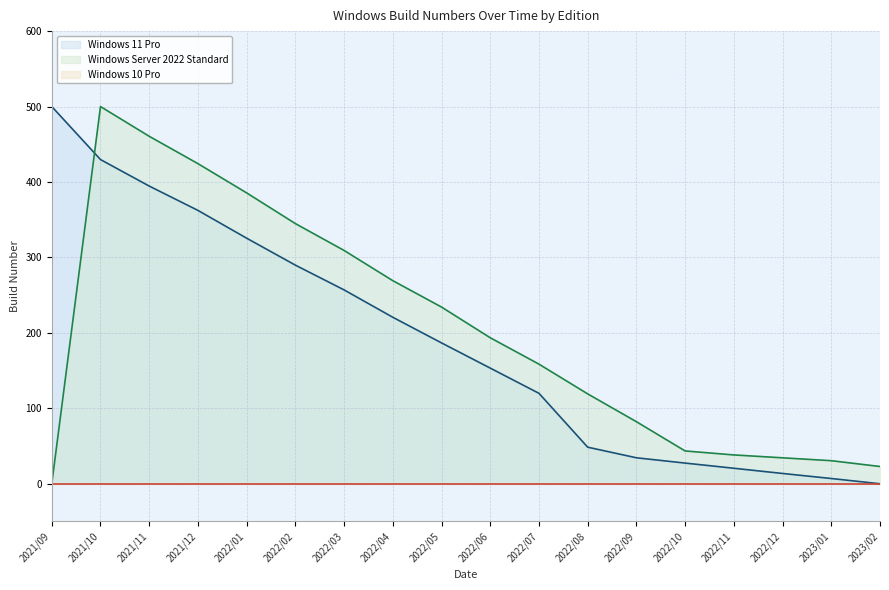

Read the Windows 11 Pro value at 2021/11.

394.6